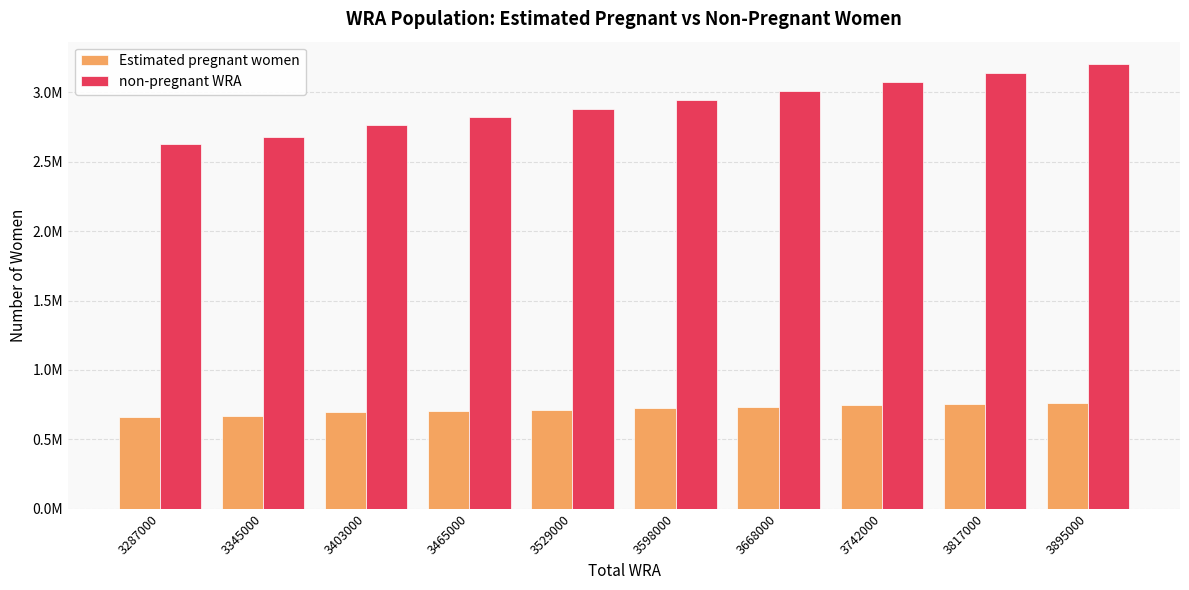

Does the chart contain any negative values?

No